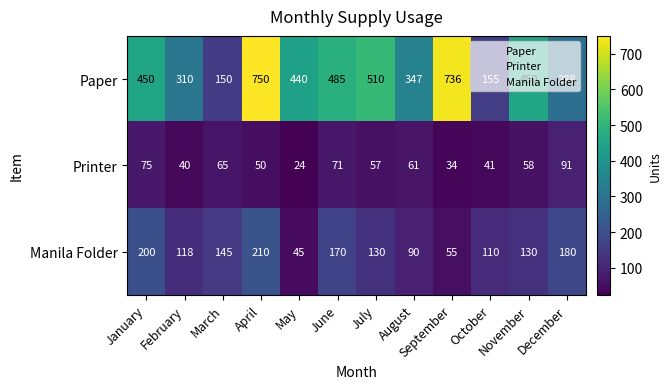

At which label does Printer first exceed 58?

January